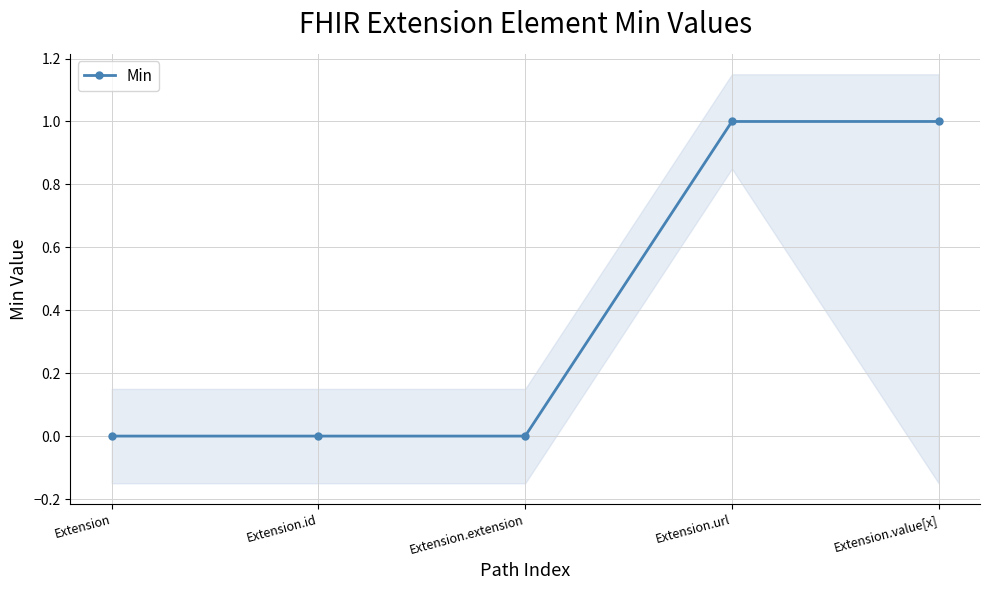

The value at Extension.extension is 1. True or false?

False